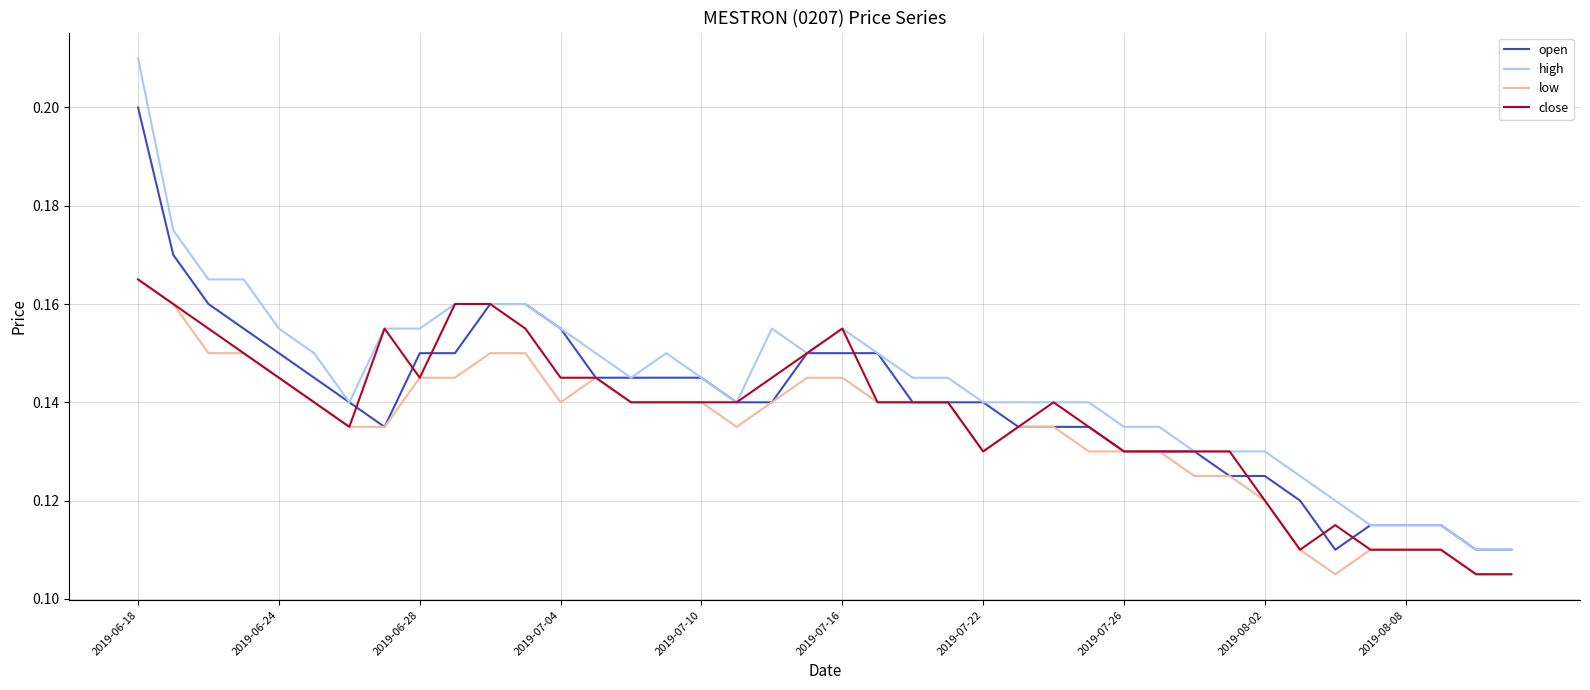

True or false: low and high intersect in this chart.

False